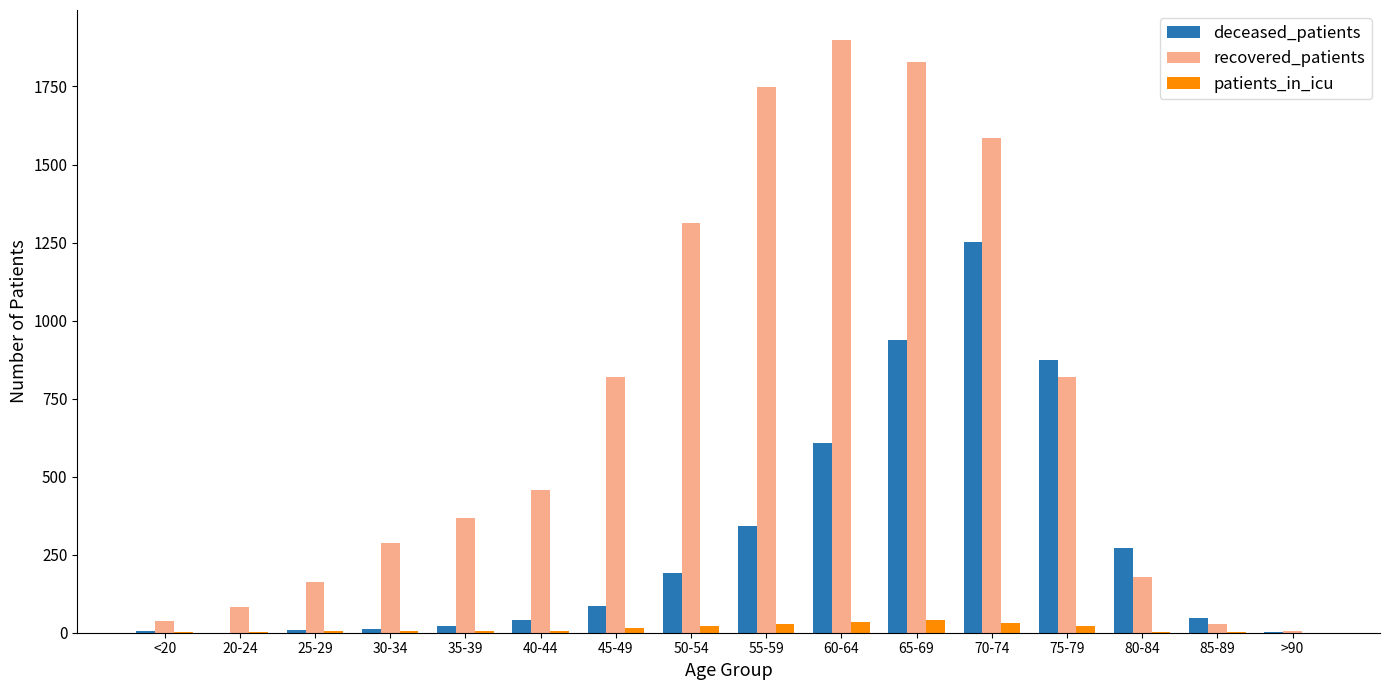

What is the sum of all recovered_patients values?

11613